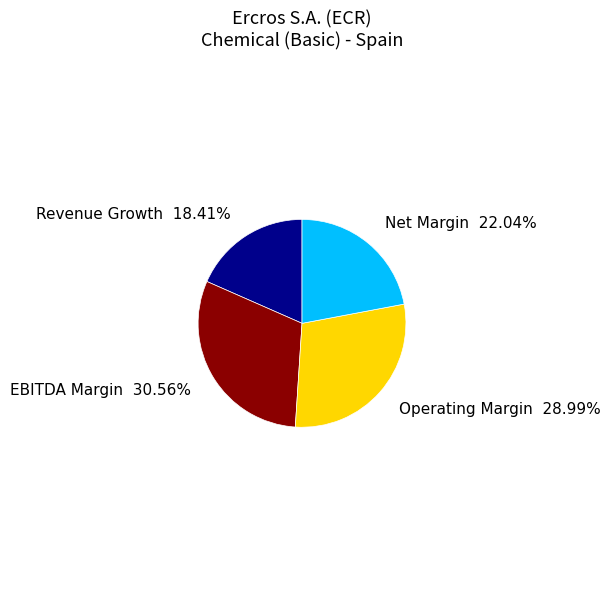

Is there a majority slice in this chart?

No